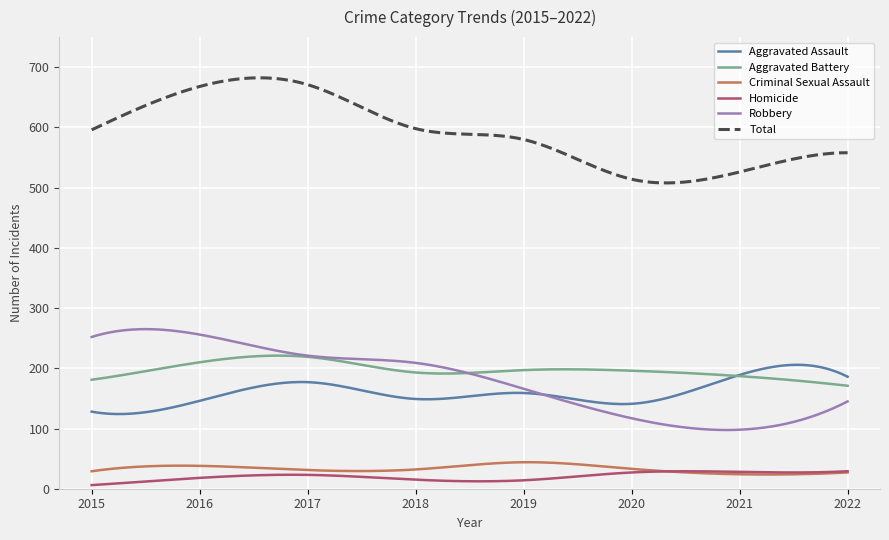

What is the sum of all Aggravated Battery values?

59195.0